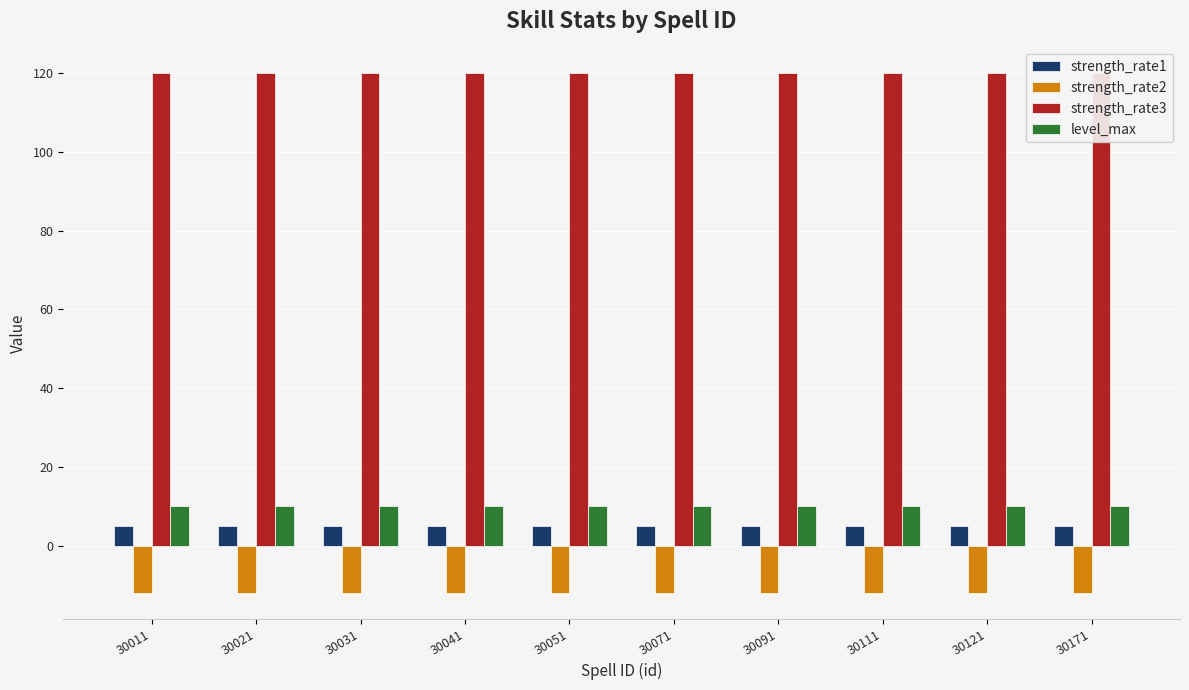

Which series has the largest range (max minus min)?

strength_rate1